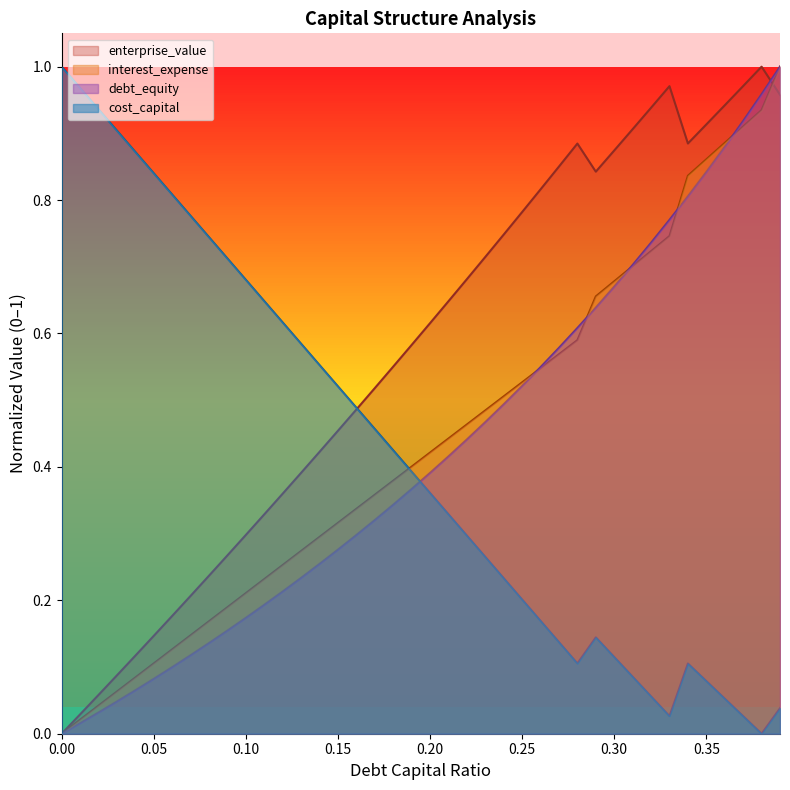

What is the difference between the maximum and minimum values in the enterprise_value series?

1.0